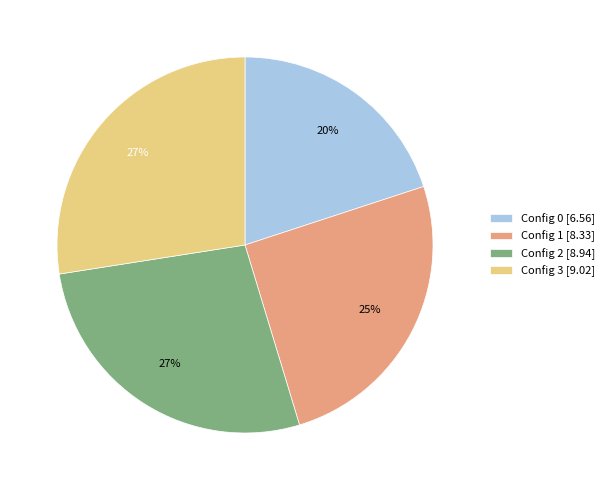

Between Config 1 [8.33] and Config 0 [6.56], which is larger?

Config 1 [8.33]